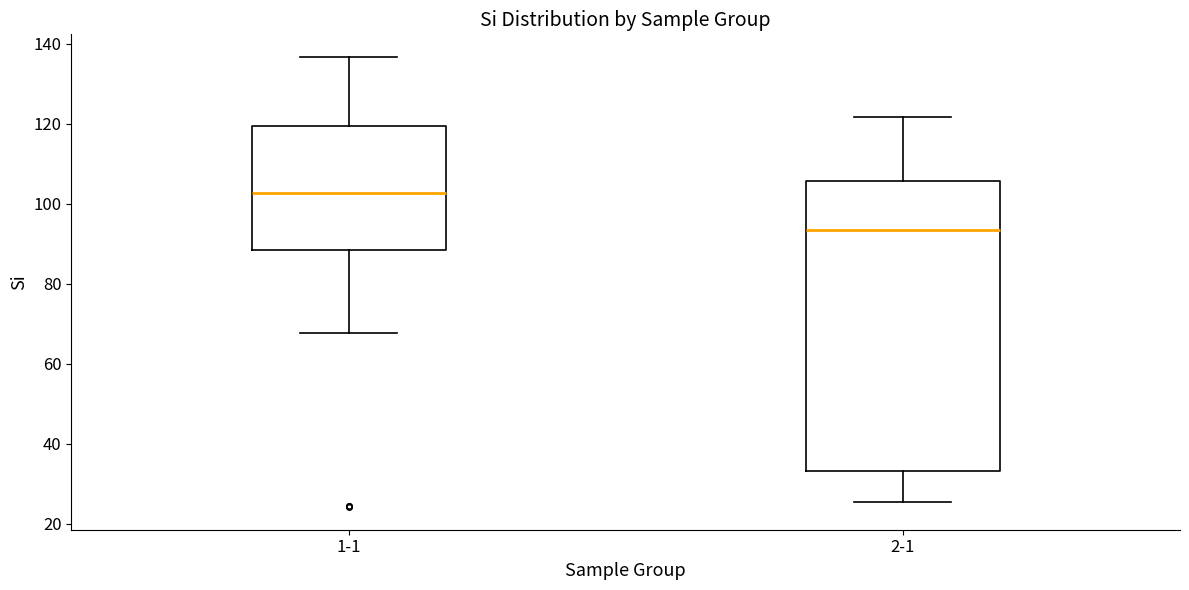

Reading left to right, transcribe this box plot: for each box, give where its median line is, the range the box spans, and where its two whiskers end, as read against the y-axis. The values are not printed on the chart, so give them approximately, as read against the axis.

1-1: median 102, box 88 to 120, whiskers 68 to 136
2-1: median 94, box 34 to 106, whiskers 26 to 122